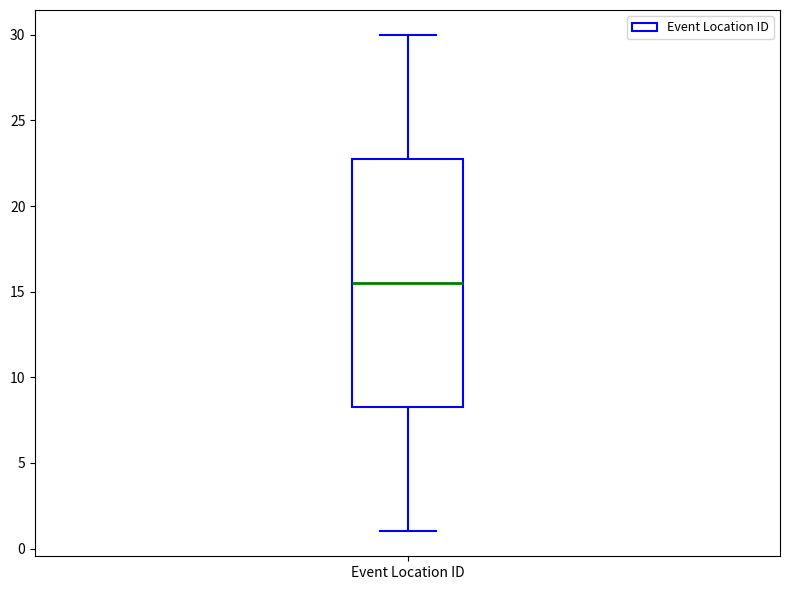

Read this box plot against the y-axis: the position of the median line, the range covered by the box, and the ends of both whiskers. The values are not printed on the chart, so give them approximately, as read against the axis.

median 15.5, box 8.5 to 23.0, whiskers 1.0 to 30.0